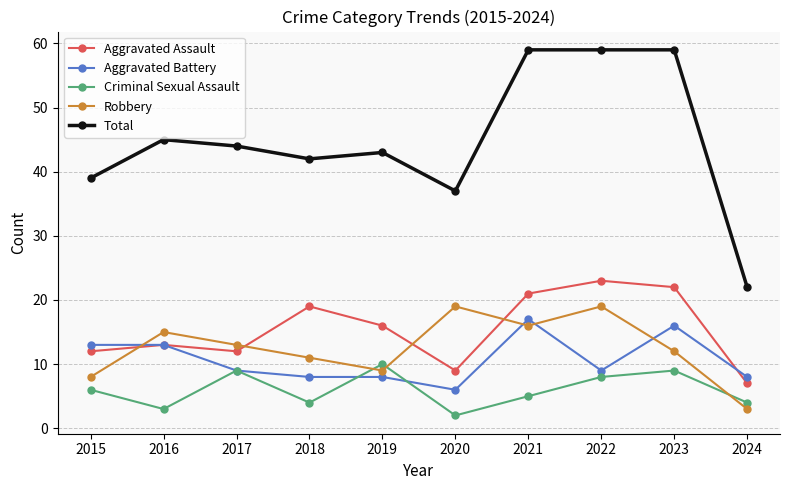

Reading right to left, what are all the values shown in this chart?

Aggravated Assault: 7	22	23	21	9	16	19	12	13	12
Aggravated Battery: 8	16	9	17	6	8	8	9	13	13
Criminal Sexual Assault: 4	9	8	5	2	10	4	9	3	6
Robbery: 3	12	19	16	19	9	11	13	15	8
Total: 22	59	59	59	37	43	42	44	45	39